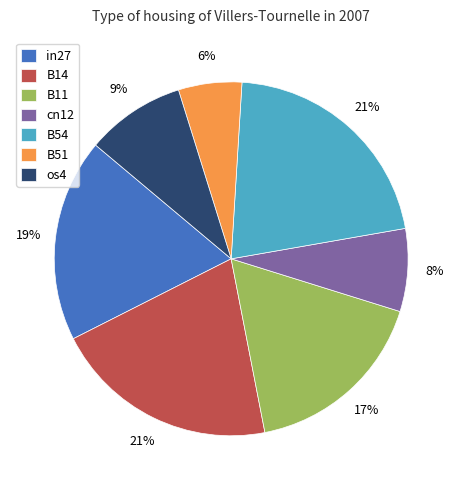

Combined, do B11 and B51 account for over 50%?

No